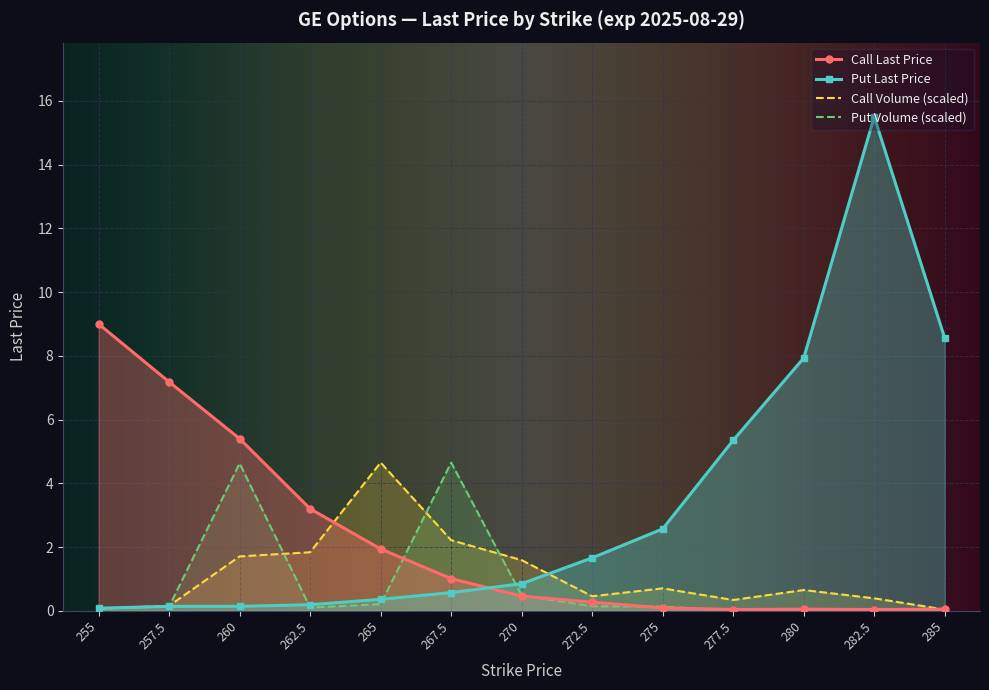

Which has a higher value, 272.5 or 270?

270